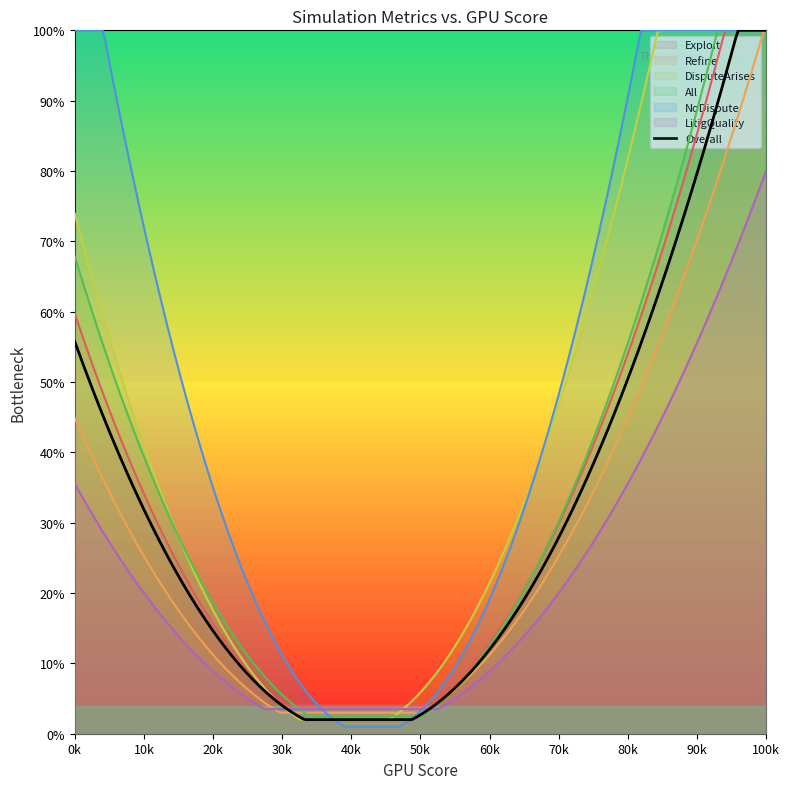

What are all the series names shown in the legend?

Exploit, Refine, DisputeArises, All, NoDispute, LitigQuality, Overall